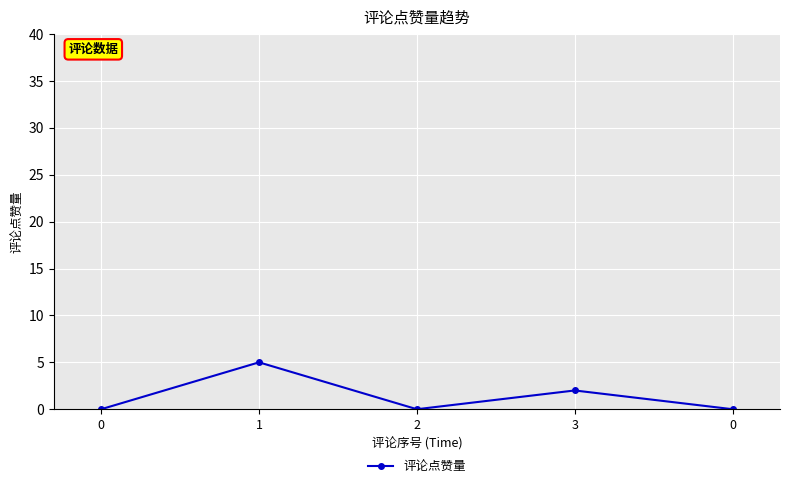

Where is the data nearest to the value 2?

3